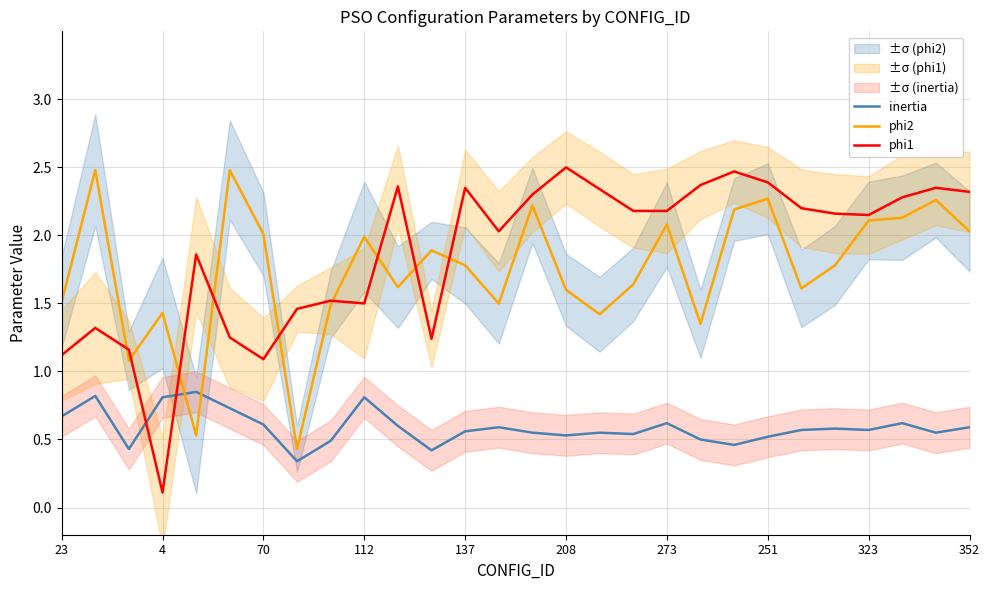

Is the value of phi1 at 273 greater than the value of phi2 at 70?

Yes